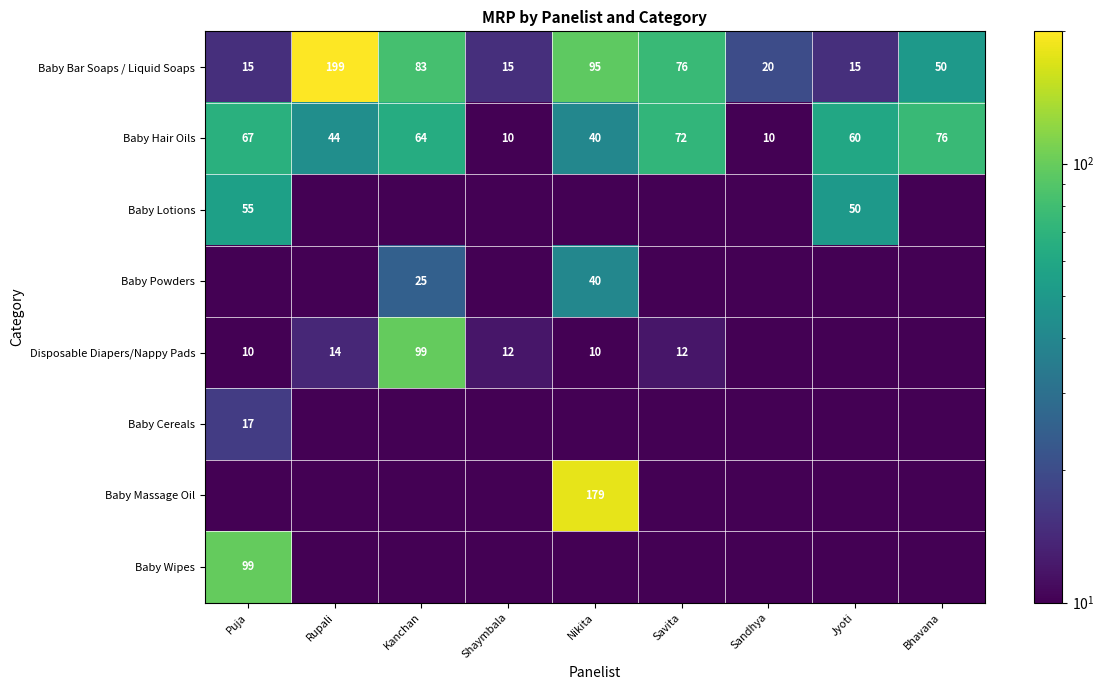

How many categories are shown in the chart?

9